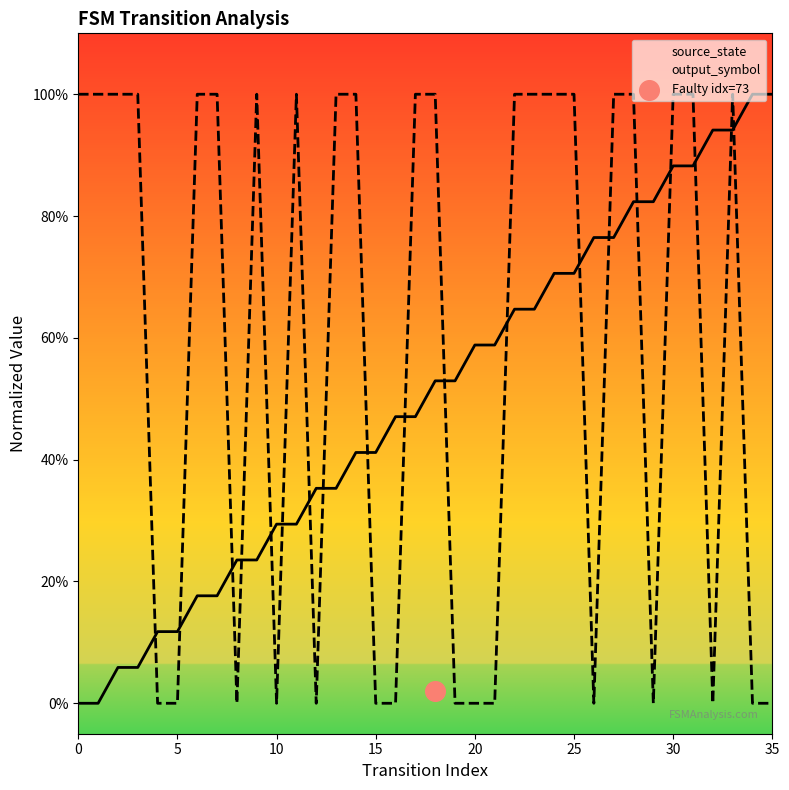

What is the total value across all series at 17?

1.5